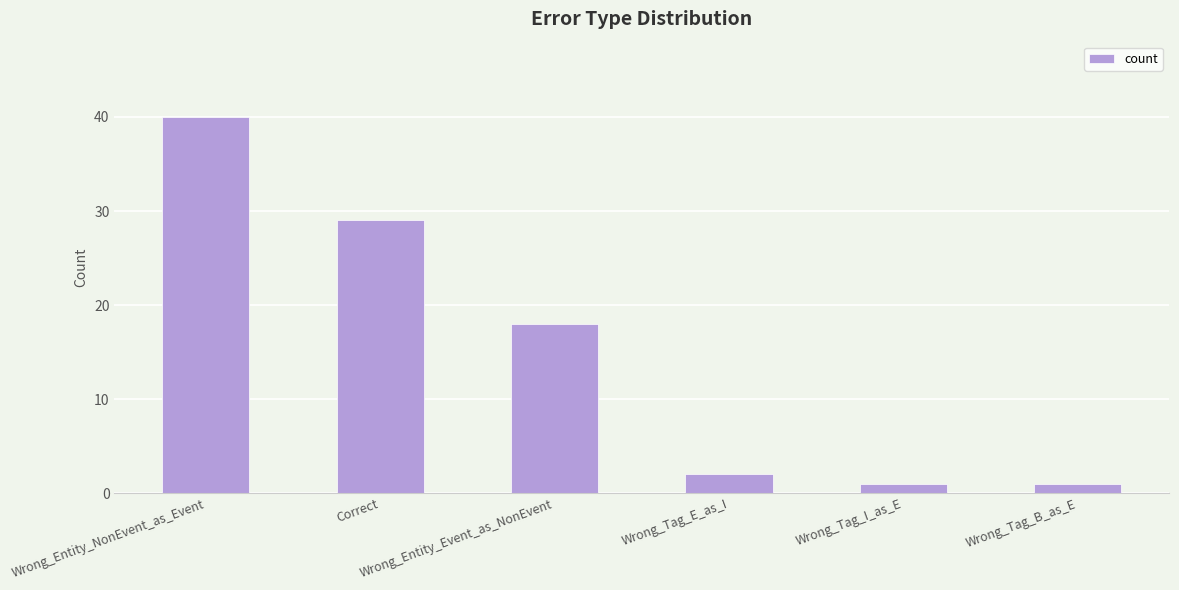

What is the sum of all values?

91